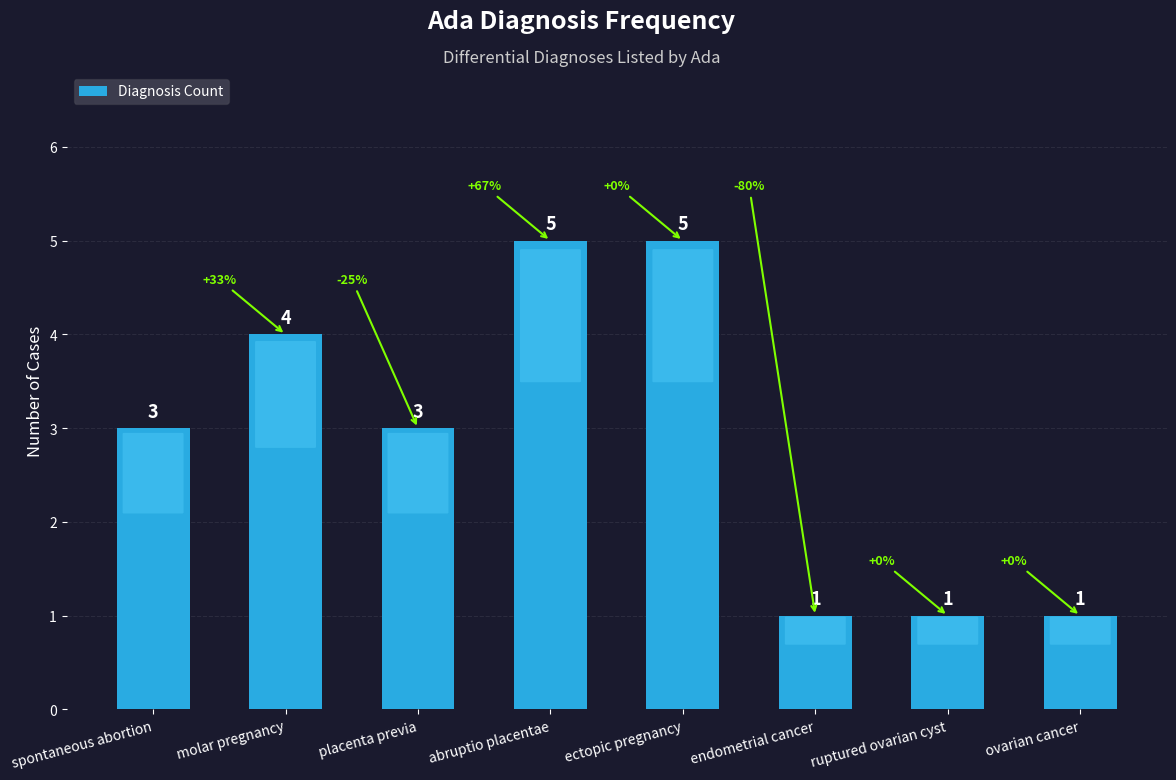

Count the number of data series in this chart.

1